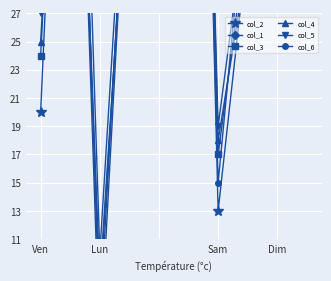

True or false: col_5 has a value of 94 at 5.

True